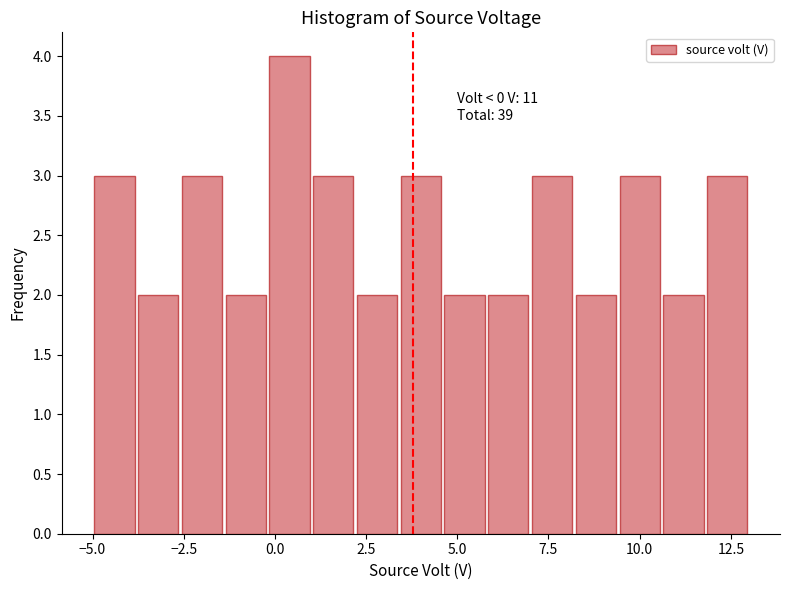

Around what value on the x-axis is the tallest bar? Give the approximate position of its centre, as read against the axis.

0.5